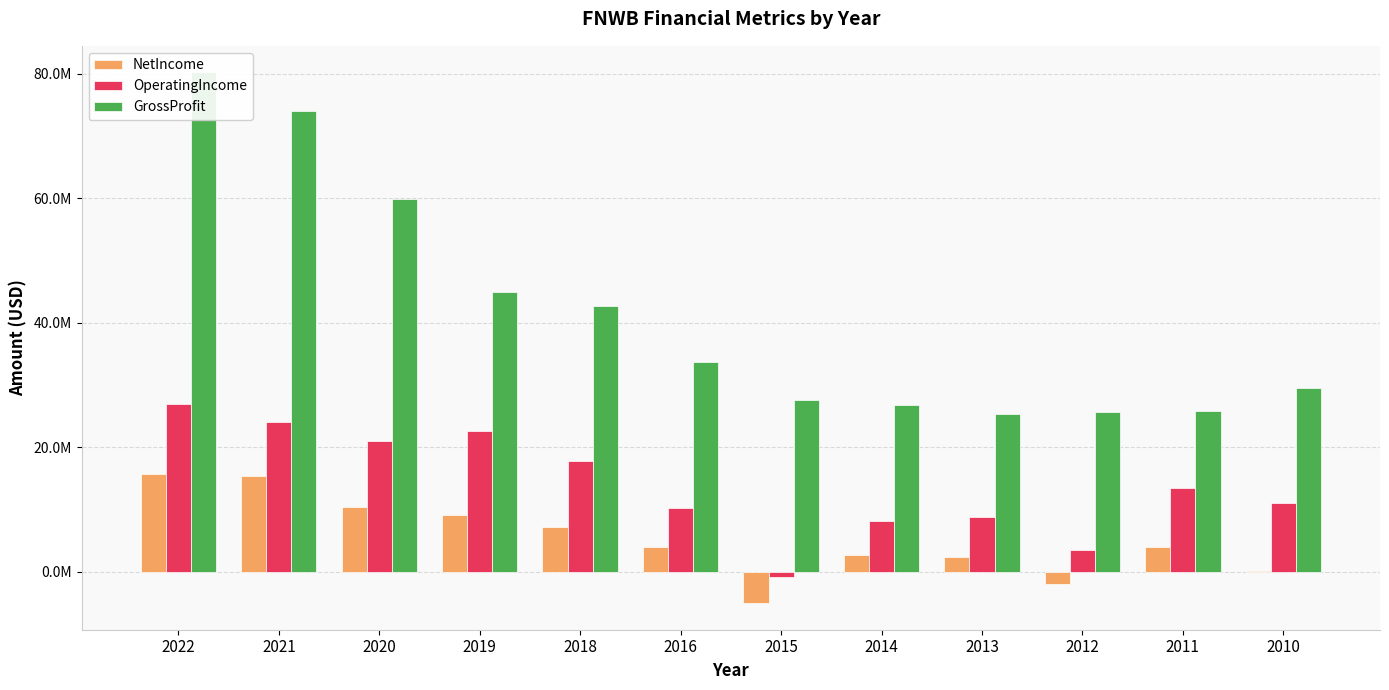

Reading left to right, extract all data points from this chart.

NetIncome: 15645000	15418000	10340000	9014000	7105000	3992000	-5090000	2668000	2318000	-1960000	3895000	1000
OperatingIncome: 26953000	23985000	21018000	22539000	17693000	10219000	-852000	8137000	8740000	3380000	13348000	11080000
GrossProfit: 80190000	73936000	59804000	44877000	42711000	33579000	27602000	26820000	25362000	25620000	25781000	29541000